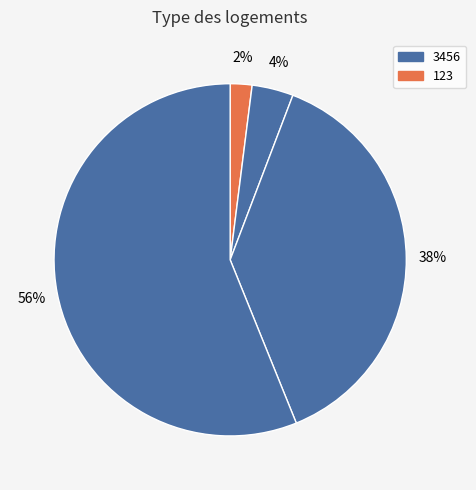

How many segments does this pie chart have?

4